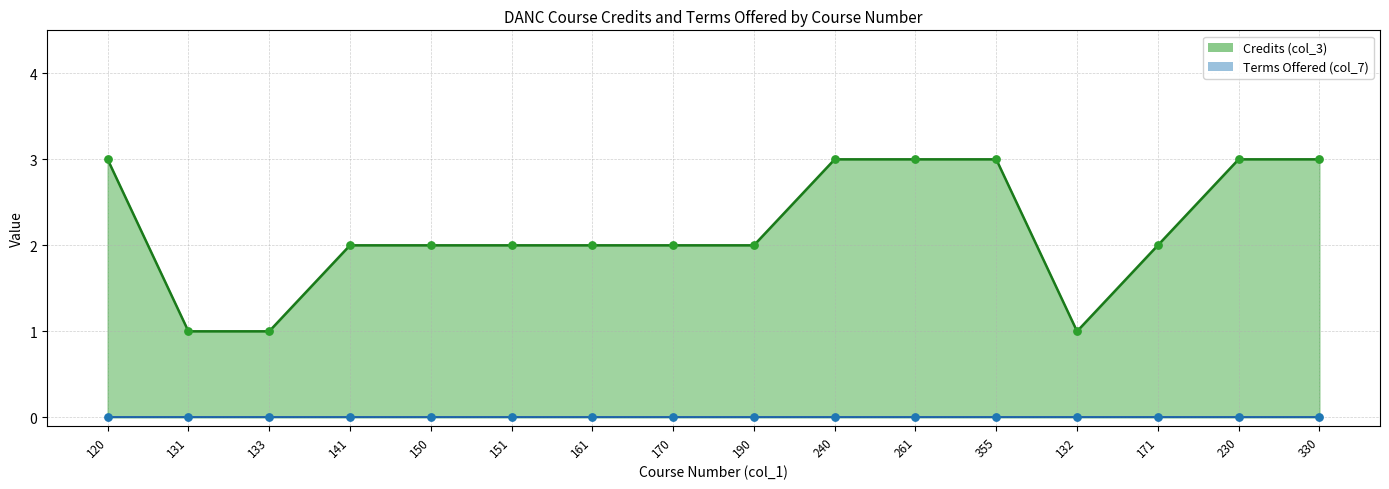

Between 240 and 131, which is larger?

240